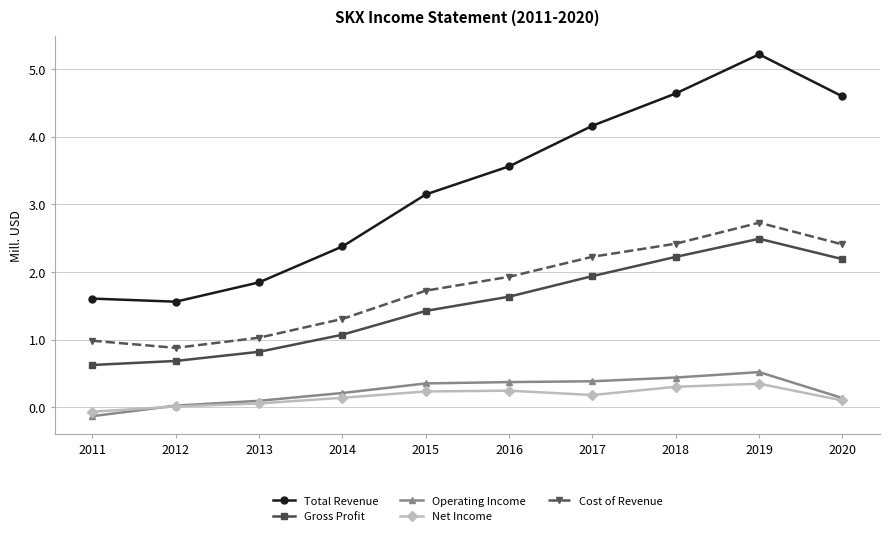

What is the difference between the second highest and second lowest values in the Operating Income series?

0.4